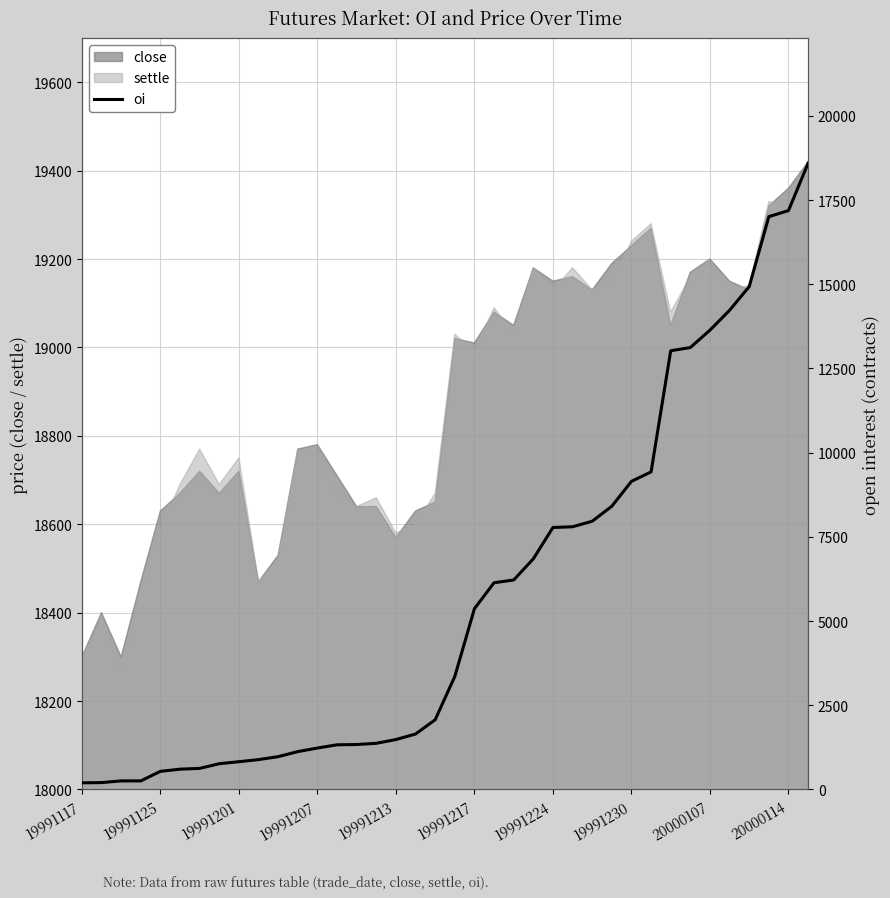

What is the maximum value for settle?

19410